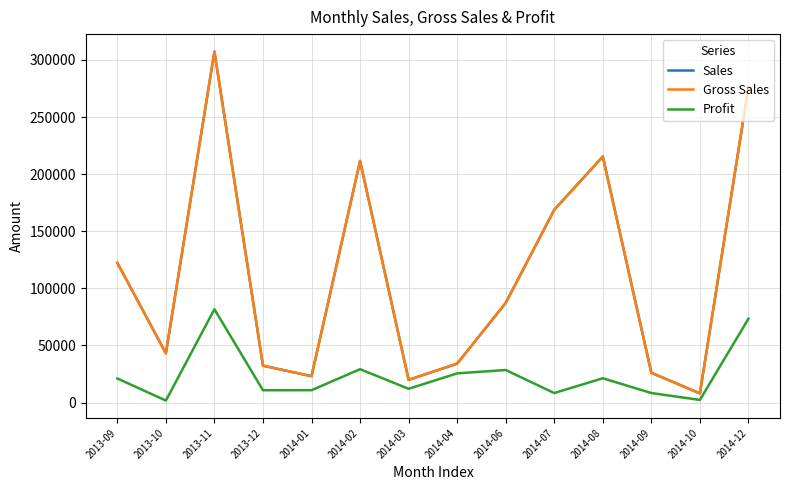

What is the value of the Profit point at the 6th from the left?

29215.0